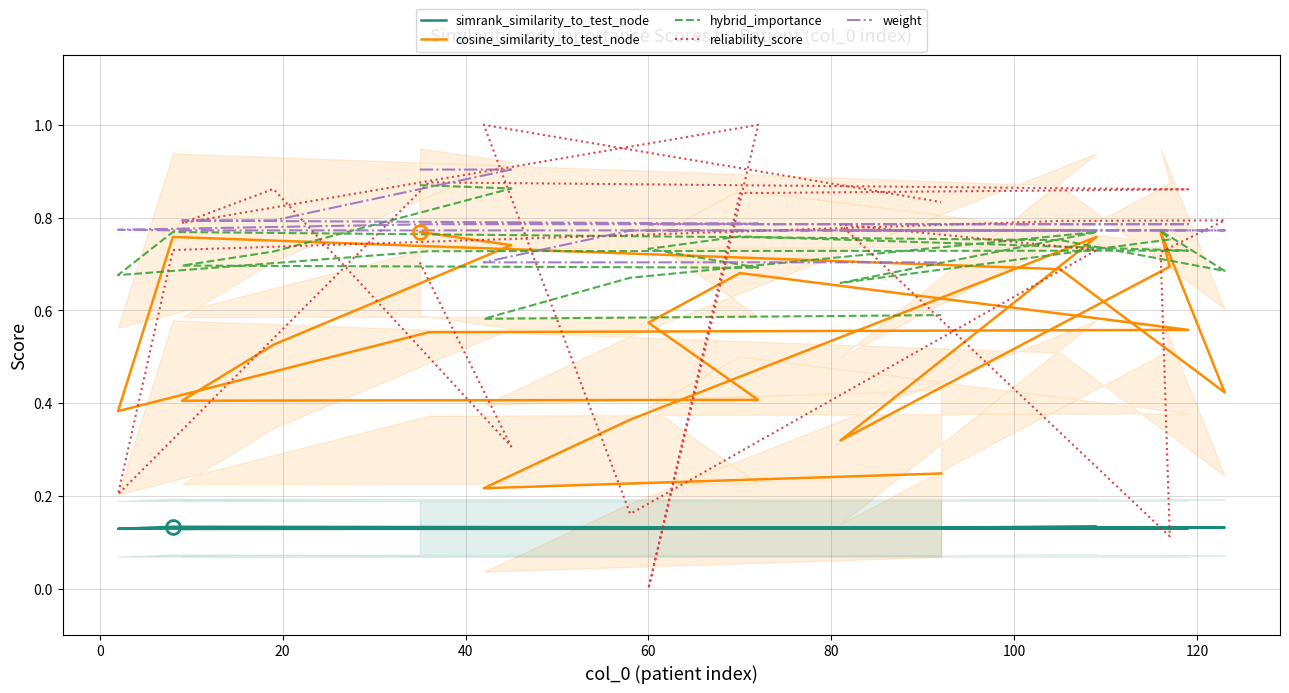

What are all the series names shown in the legend?

simrank_similarity_to_test_node, cosine_similarity_to_test_node, hybrid_importance, reliability_score, weight